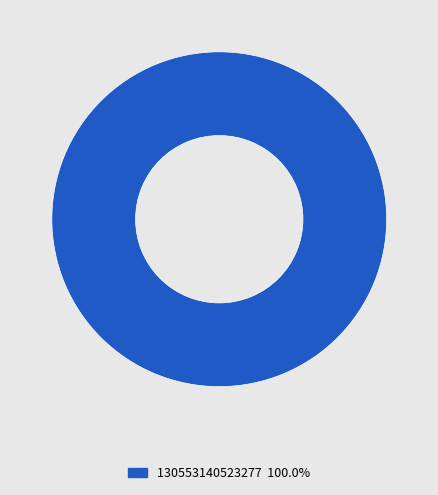

Does 130553140523277 100.0% represent more than half of the total?

Yes